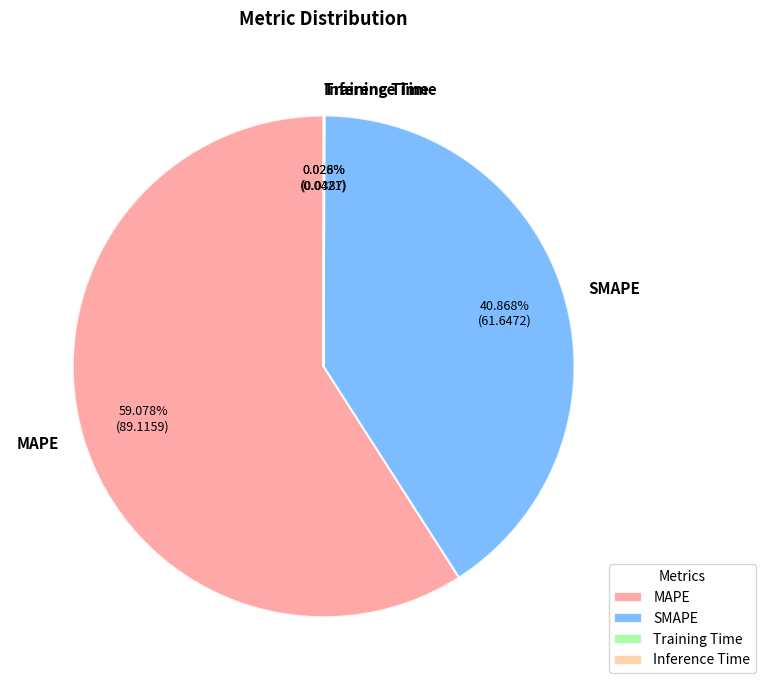

What is the majority slice?

MAPE